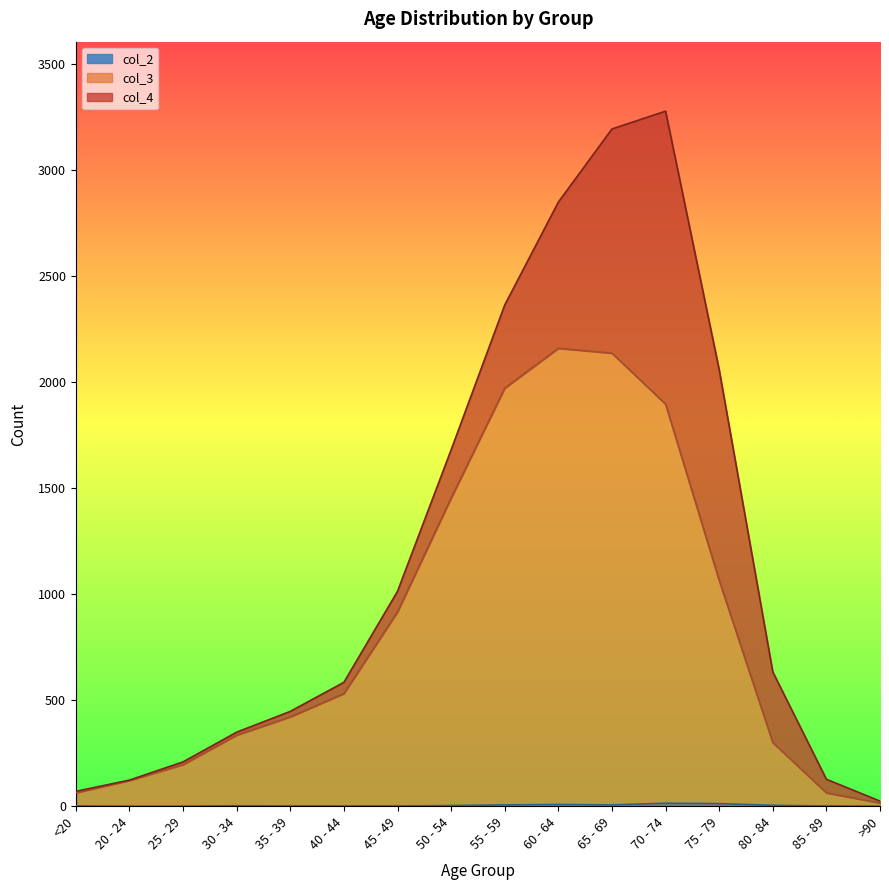

Where is the first local maximum for col_3?

60 - 64